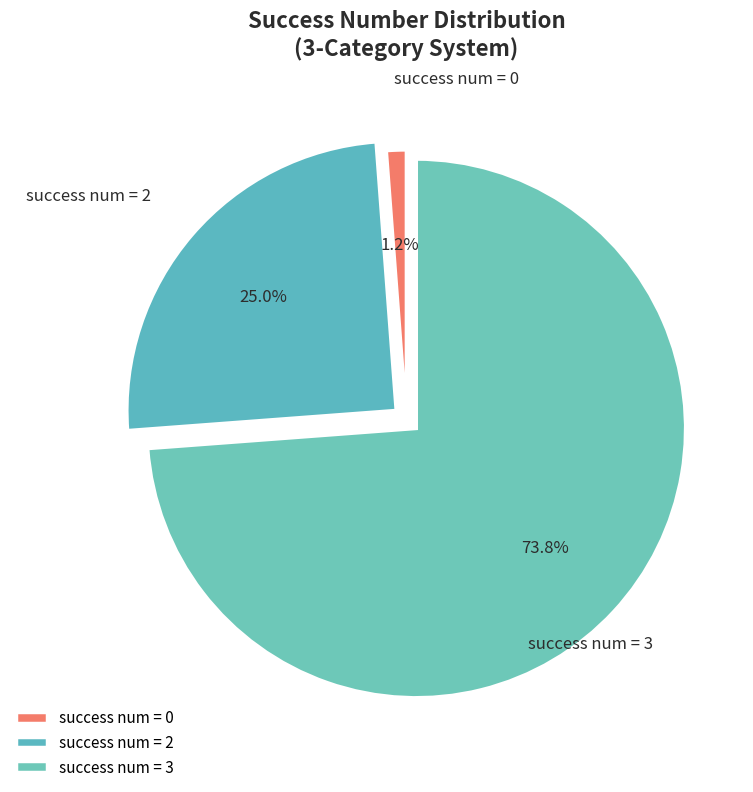

What is the largest slice in the pie chart?

success num = 3